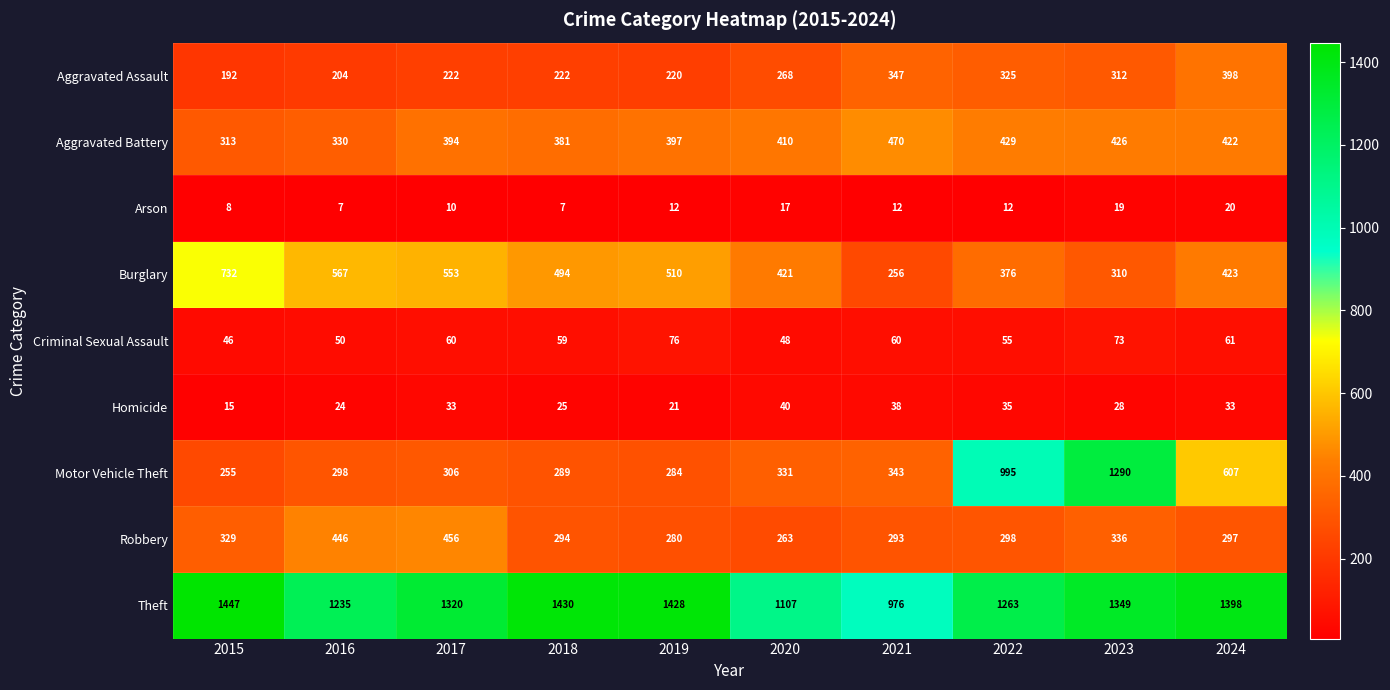

What is the maximum value for Aggravated Assault?

398